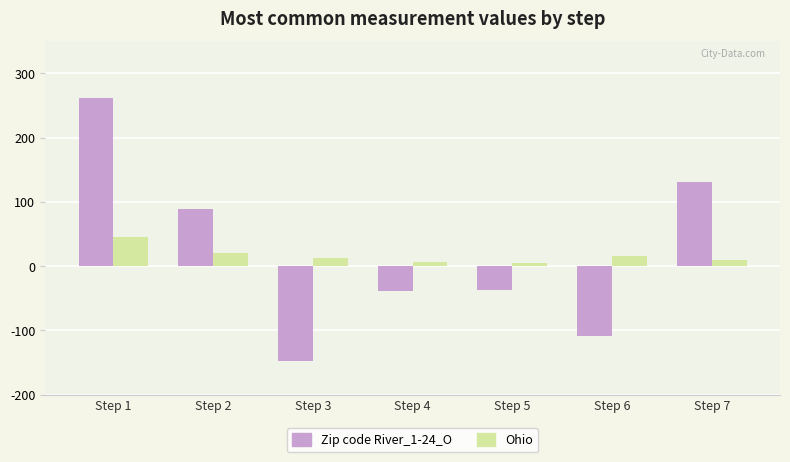

Rank the series at Step 3 from highest to lowest value.

Ohio, Zip code River_1-24_O